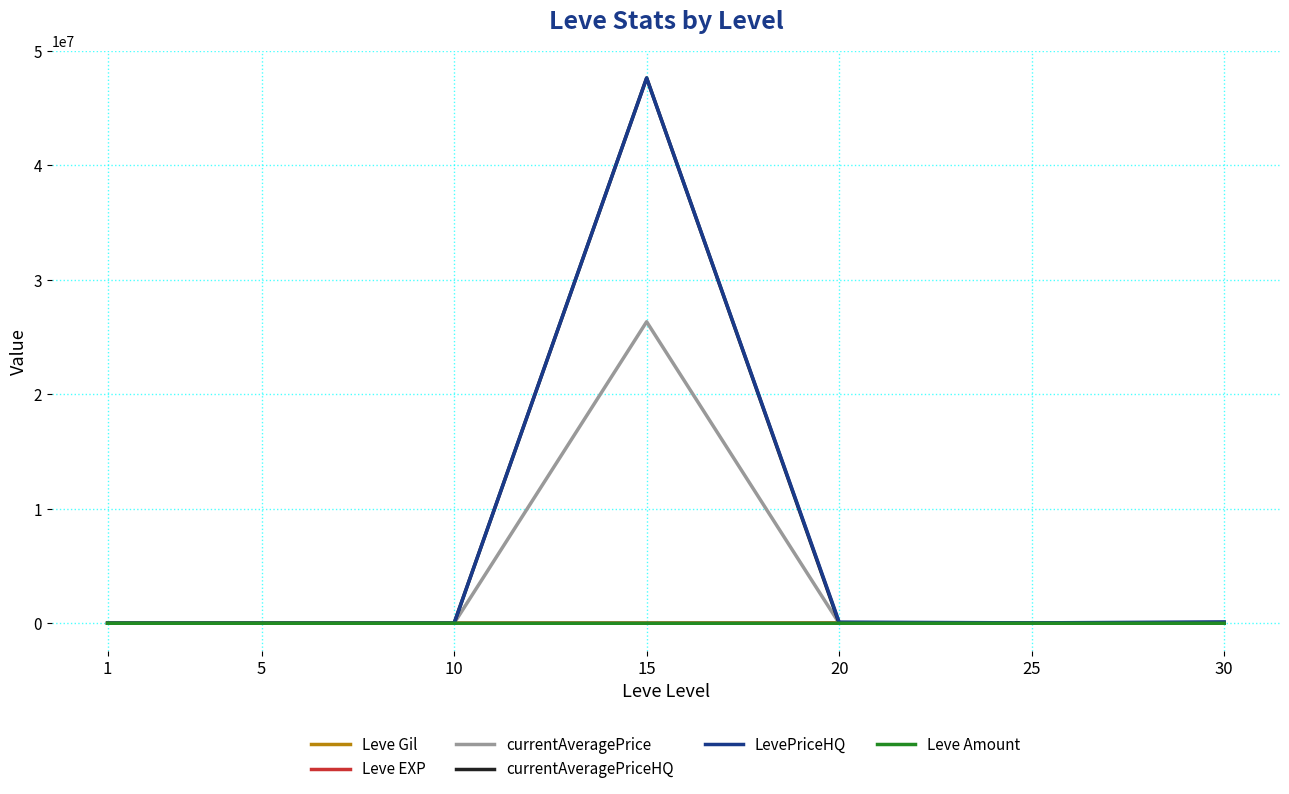

In Leve EXP, how many points are lower than both neighbors (excluding endpoints)?

1